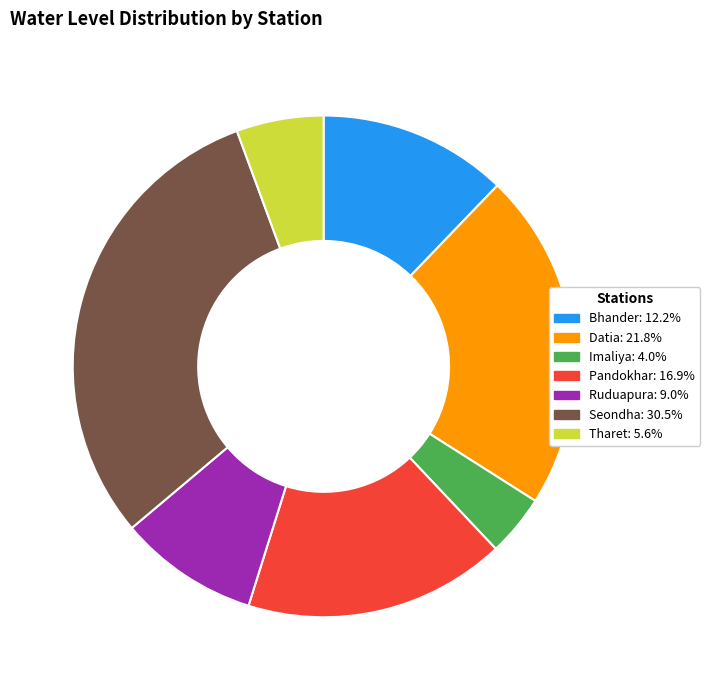

Is there a majority slice in this chart?

No